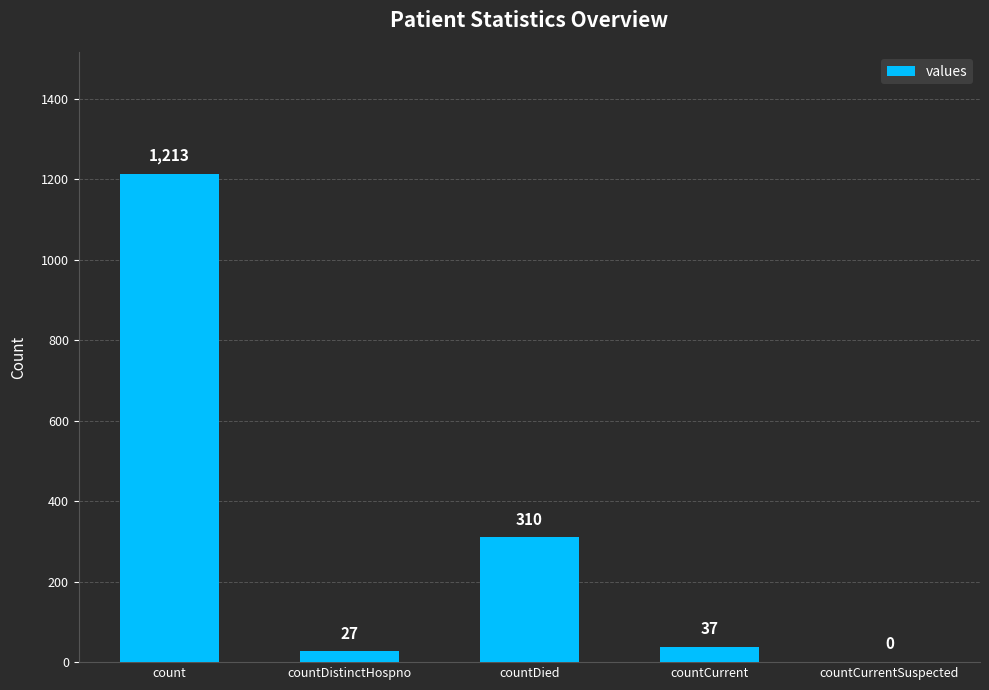

Count the number of categories in the chart.

5